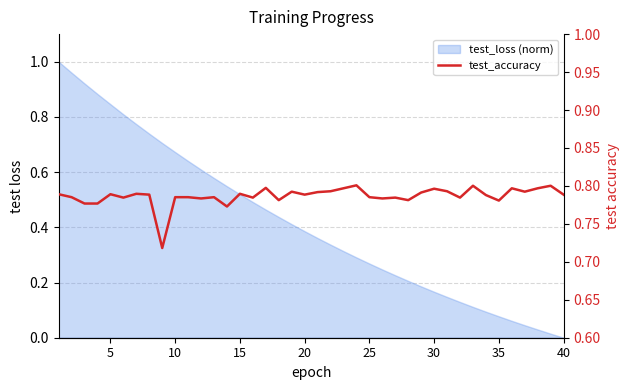

What is the value of the 19th point from the left?

0.8